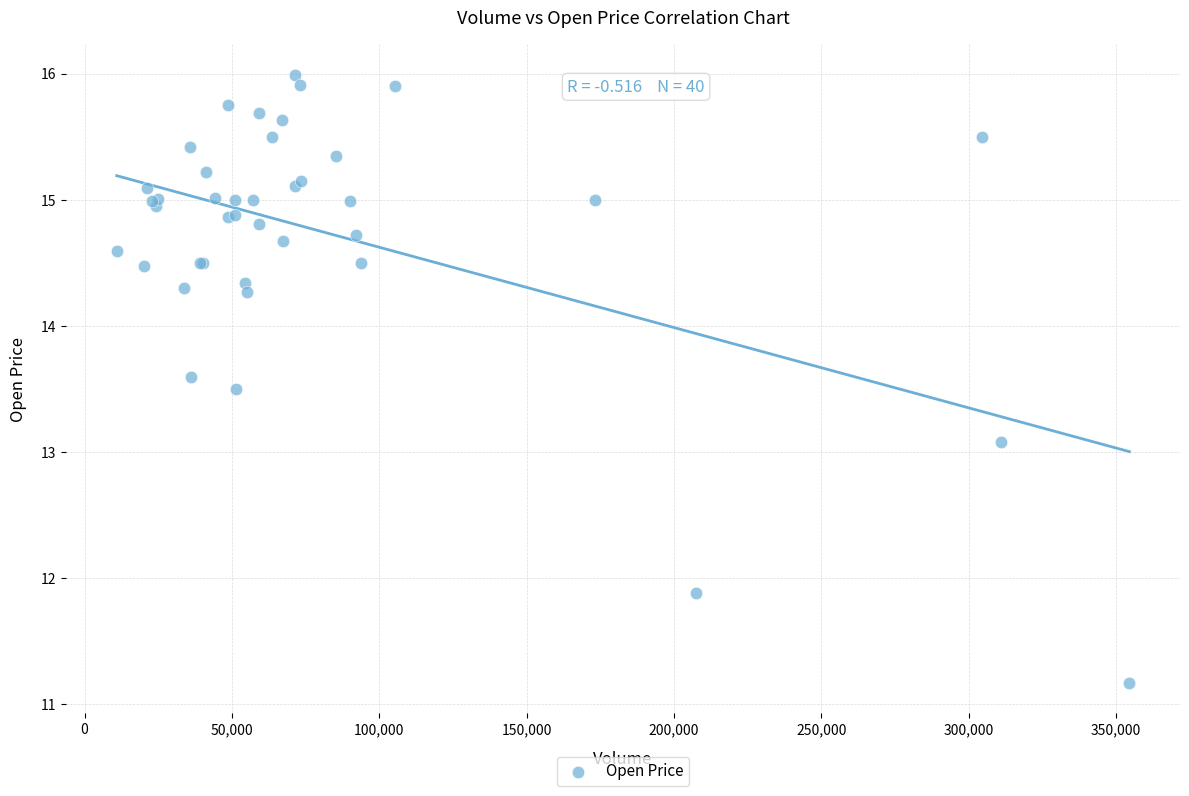

What Y value in the scatter plot is closest to 13?

13.1